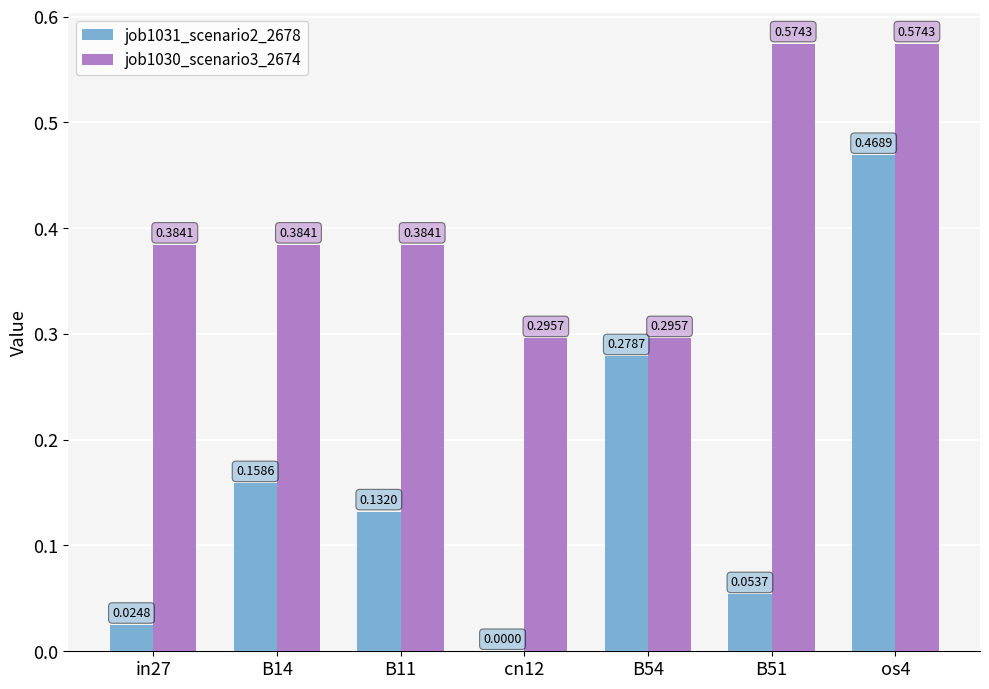

Which series has the largest range (max minus min)?

job1031_scenario2_2678